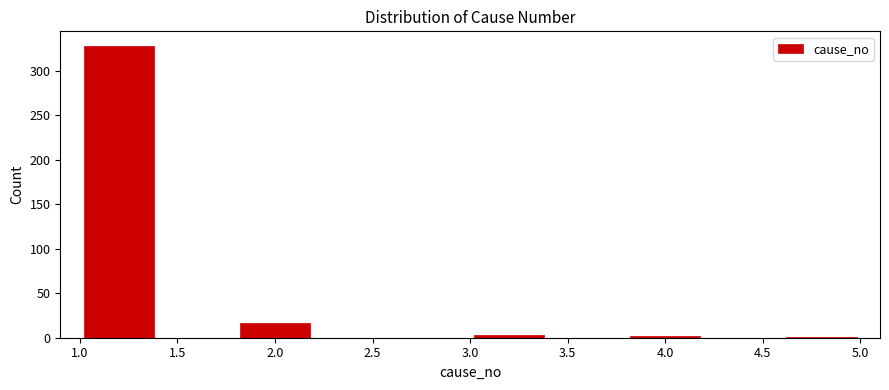

Reading left to right, transcribe this chart: for each bar, give the range it covers on the x-axis and its height. The values are not printed on the chart, so give them approximately, as read against the axis.

1.0 to 1.4: 330
1.4 to 1.8: 0
1.8 to 2.2: 15
2.2 to 2.6: 0
2.6 to 3.0: 0
3.0 to 3.4: under 5
3.4 to 3.8: 0
3.8 to 4.2: under 5
4.2 to 4.6: 0
4.6 to 5.0: under 5